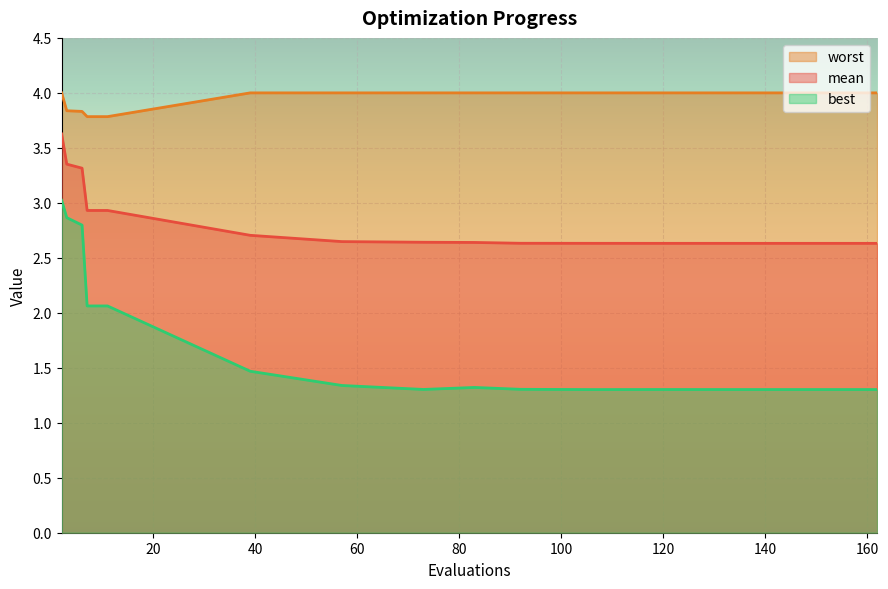

Which series has the largest total across all categories?

worst